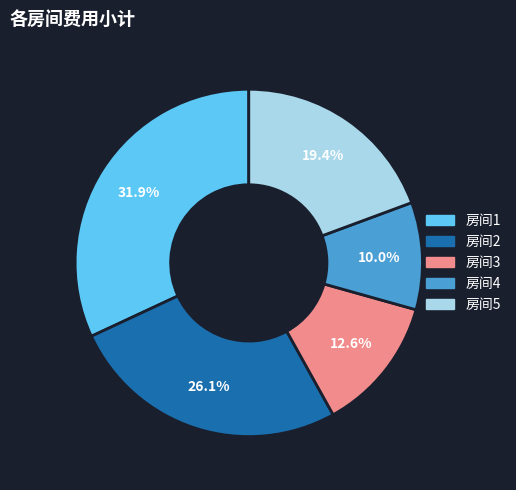

Rank the categories by value from highest to lowest.

房间1, 房间2, 房间5, 房间3, 房间4